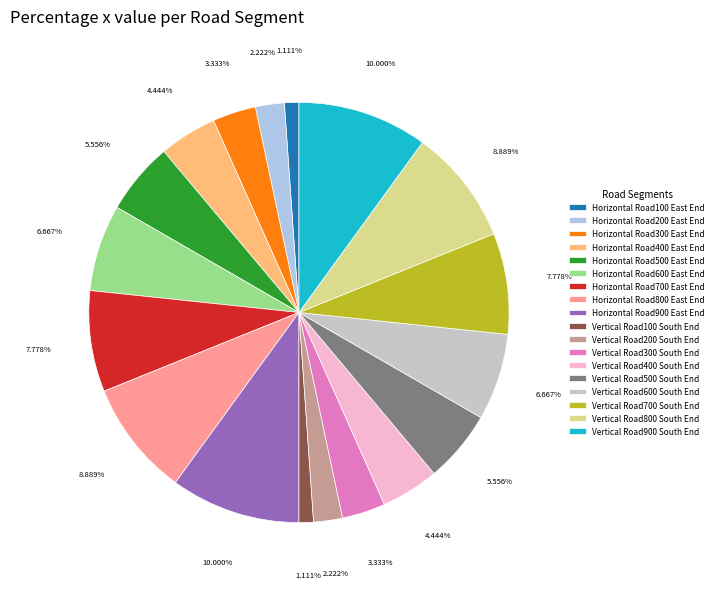

Between Horizontal Road700 East End and Vertical Road300 South End, which is larger?

Horizontal Road700 East End